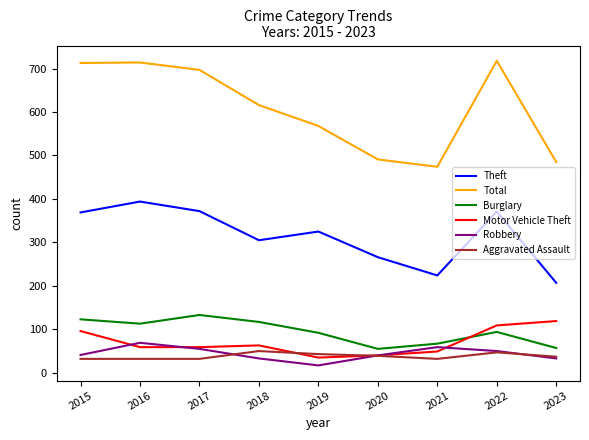

Which series has the largest total across all categories?

Total